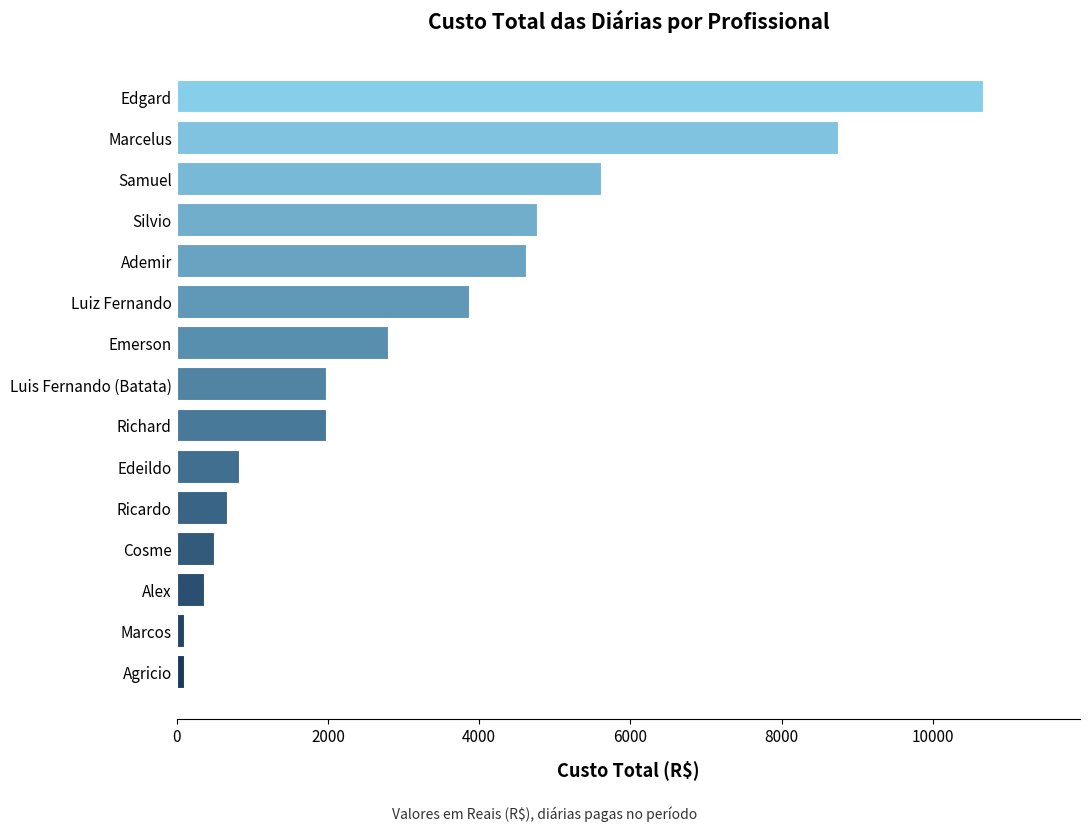

Between Richard and Marcos, which is larger?

Richard